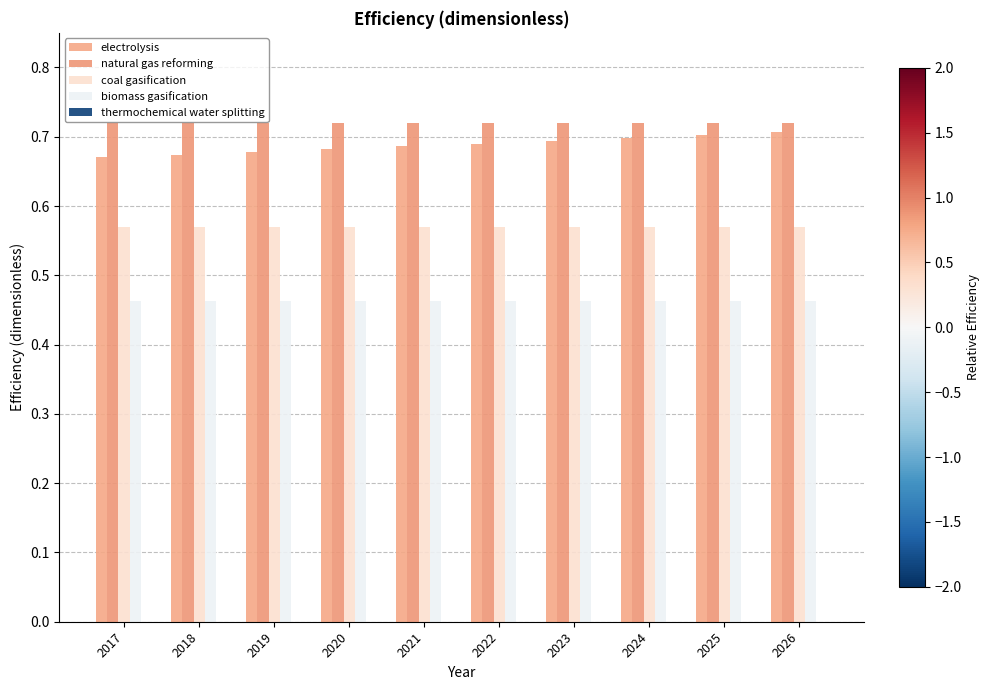

Which series changed the most between 2025 and 2026?

electrolysis